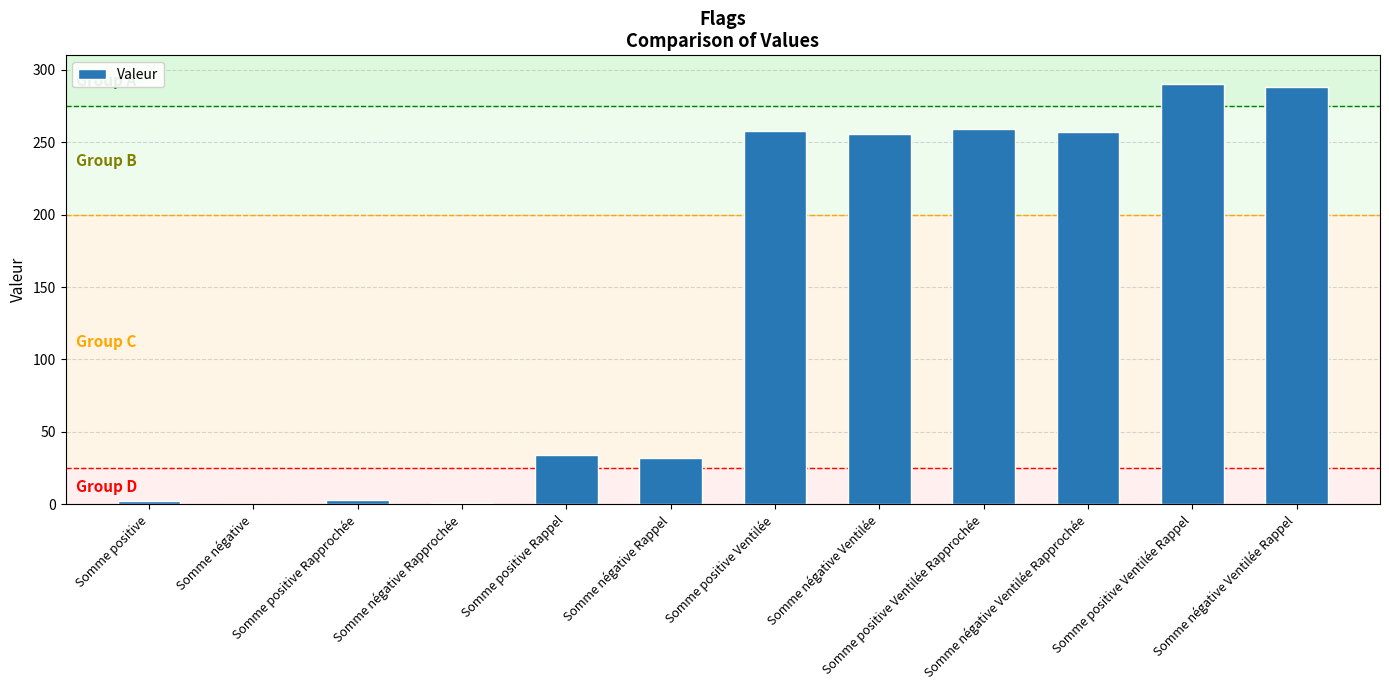

Are the bars horizontal?

No